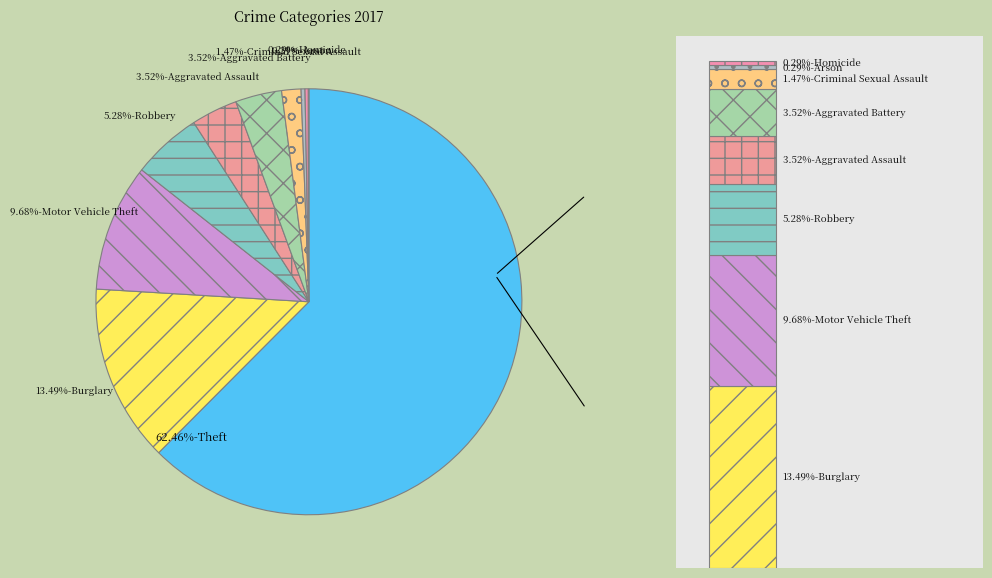

Is it true that Robbery is 1% of the pie?

False